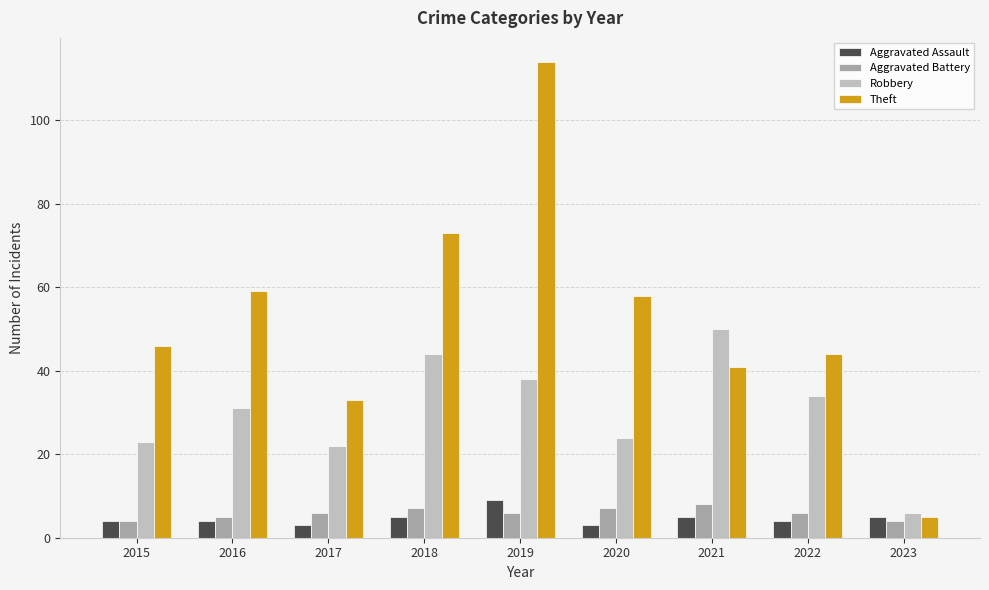

Which category has the lowest value in the Robbery series?

2023